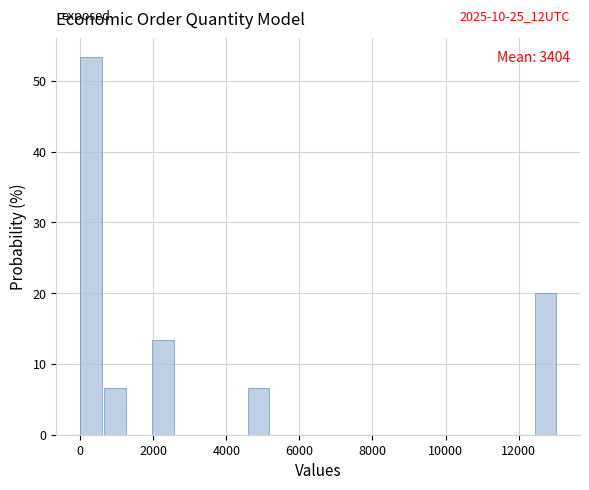

Read against the x-axis, roughly where is the centre of the tallest bar?

200